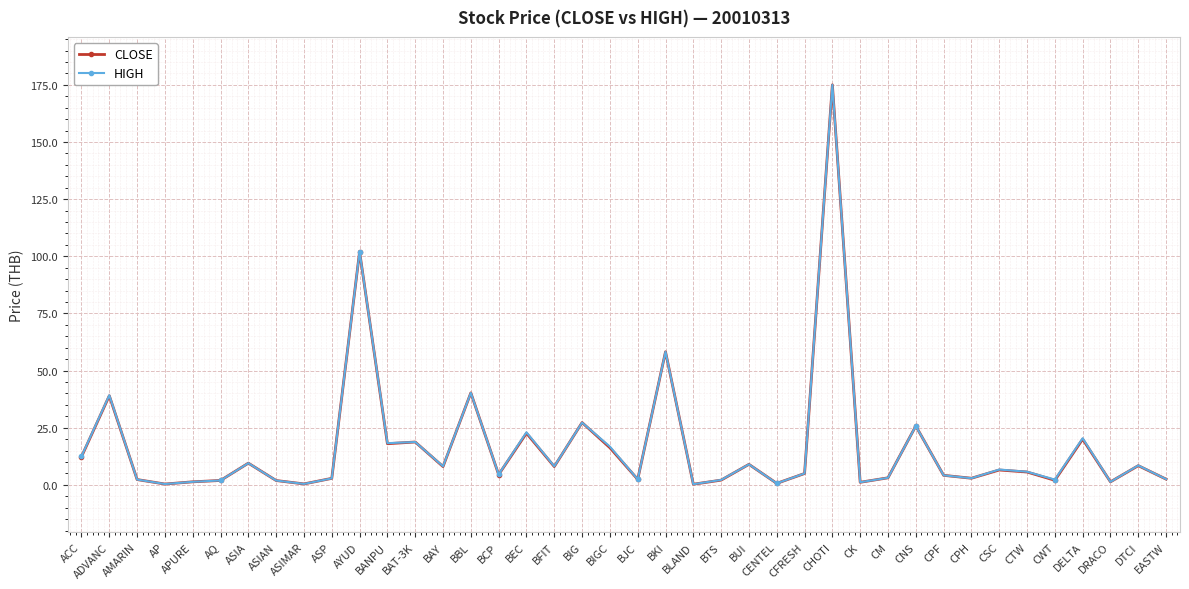

What is the sum of all CLOSE values?

673.5